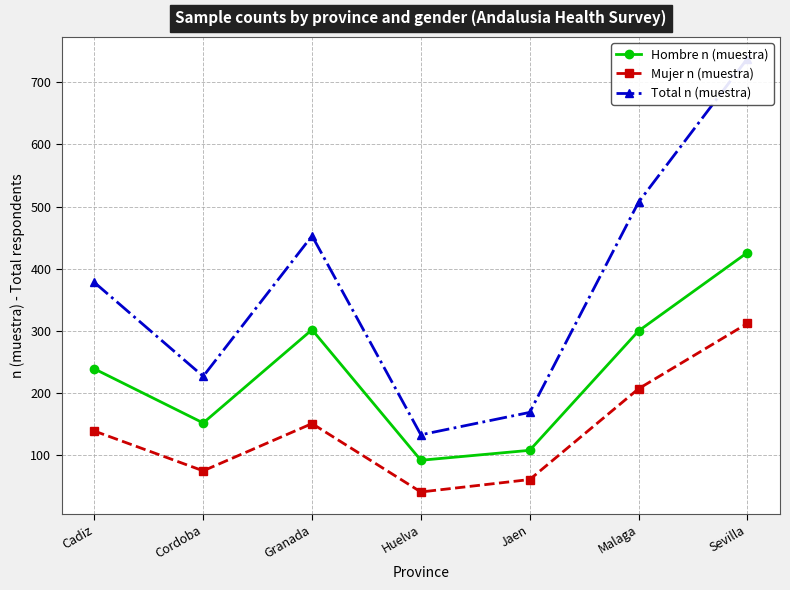

What is the average value of the Hombre n (muestra) series?

231